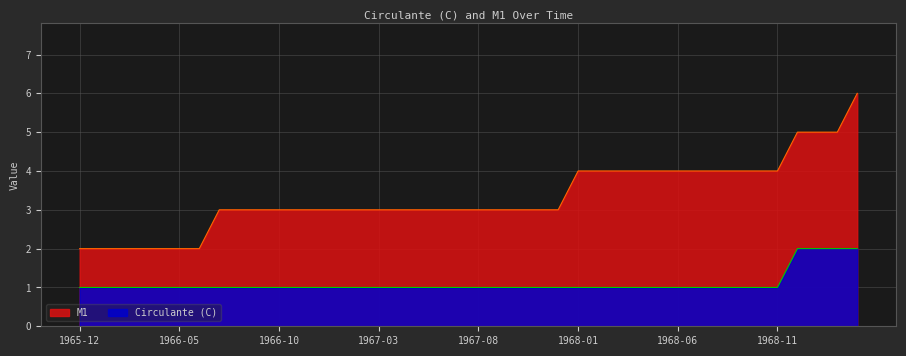

Rank the series by their maximum value, from lowest to highest.

Circulante (C), M1